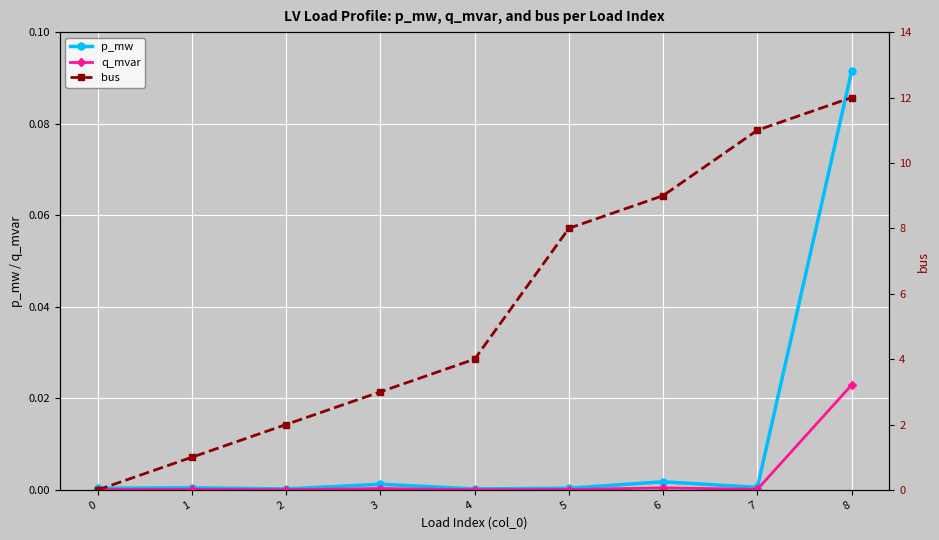

Rank the series by their maximum value, from highest to lowest.

bus, p_mw, q_mvar